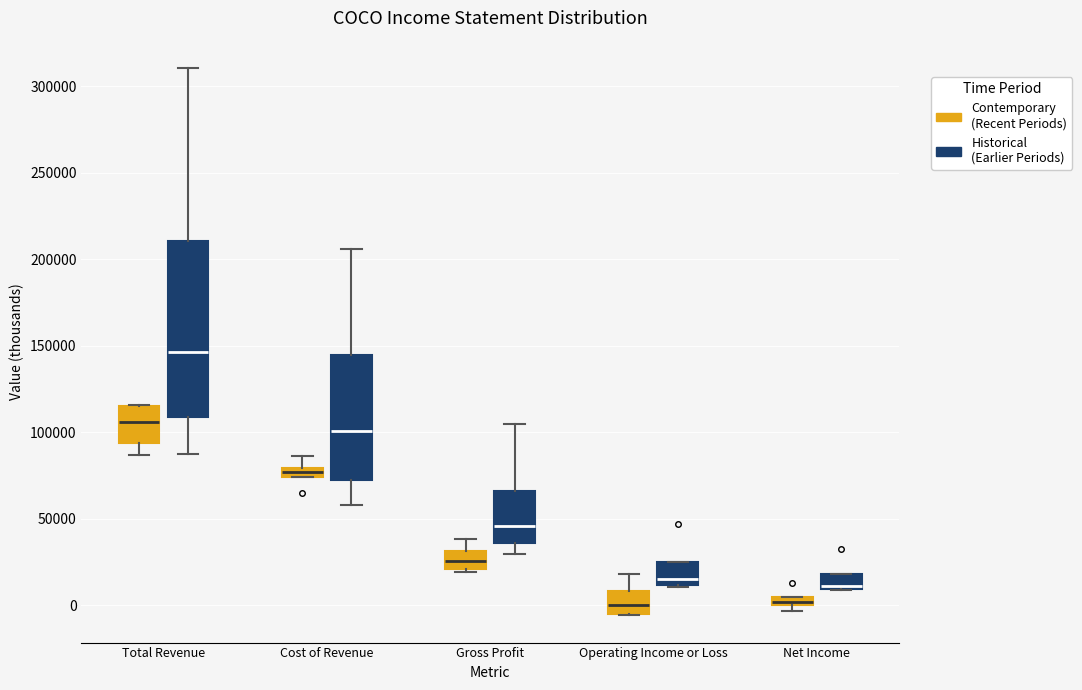

Which box's median line is the highest?

Total Revenue (Historical (Earlier Periods))